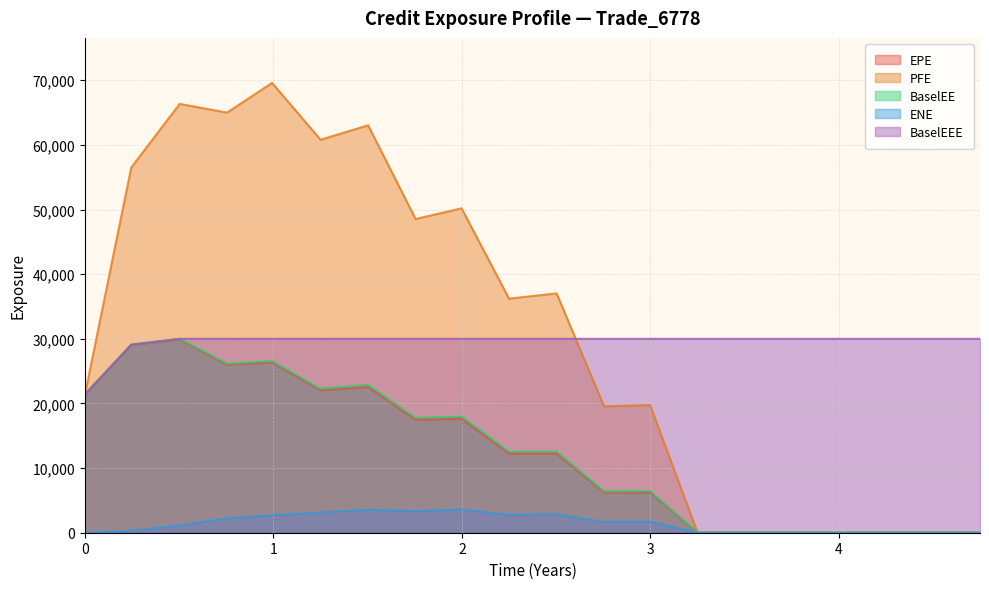

True or false: BaselEE and ENE cross at least once.

False